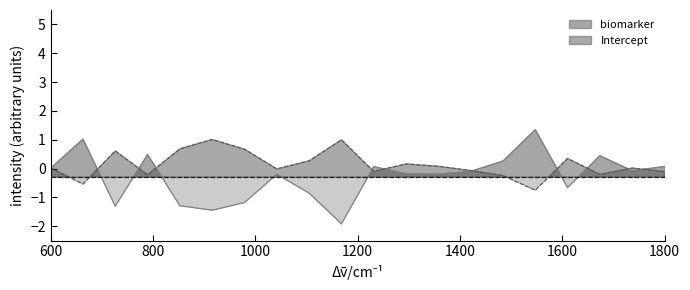

Reading left to right, what are all the values shown in this chart?

biomarker: 0.0	1.0	-1.3	0.5	-1.3	-1.4	-1.2	-0.2	-0.9	-1.9	0.1	-0.2	-0.2	-0.1	0.3	1.3	-0.7	0.4	-0.1	0.1
Intercept: 0.0	-0.5	0.6	-0.2	0.7	1.0	0.7	-0.0	0.3	1.0	-0.1	0.2	0.1	-0.1	-0.2	-0.8	0.3	-0.2	0.0	-0.1